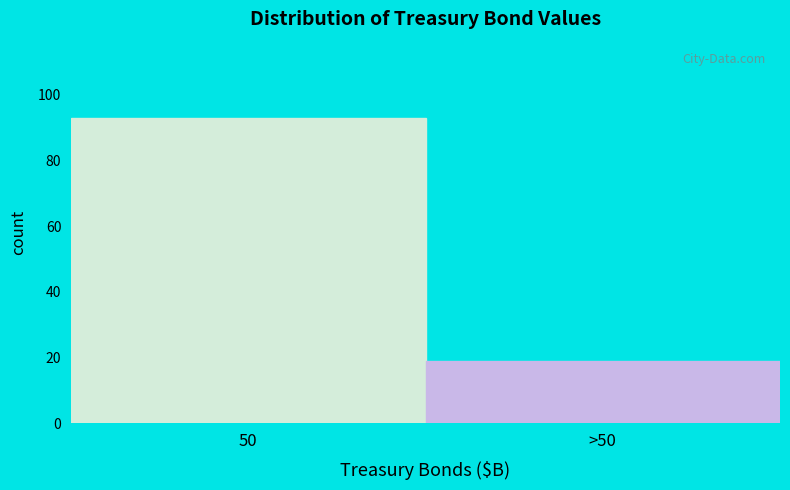

Reading left to right, transcribe all the data shown in this chart.

50=93	>50=19